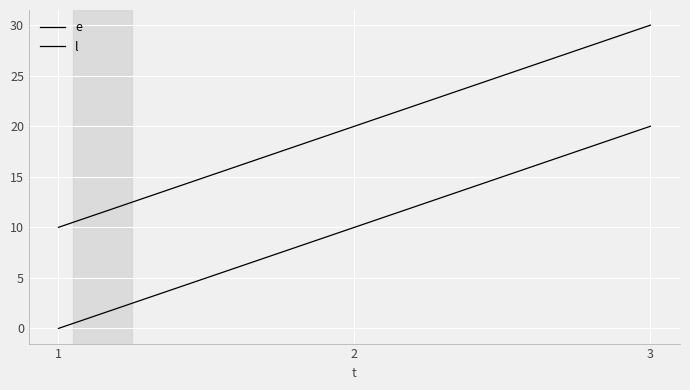

What value does the e series have at 2, to the nearest 10?

10